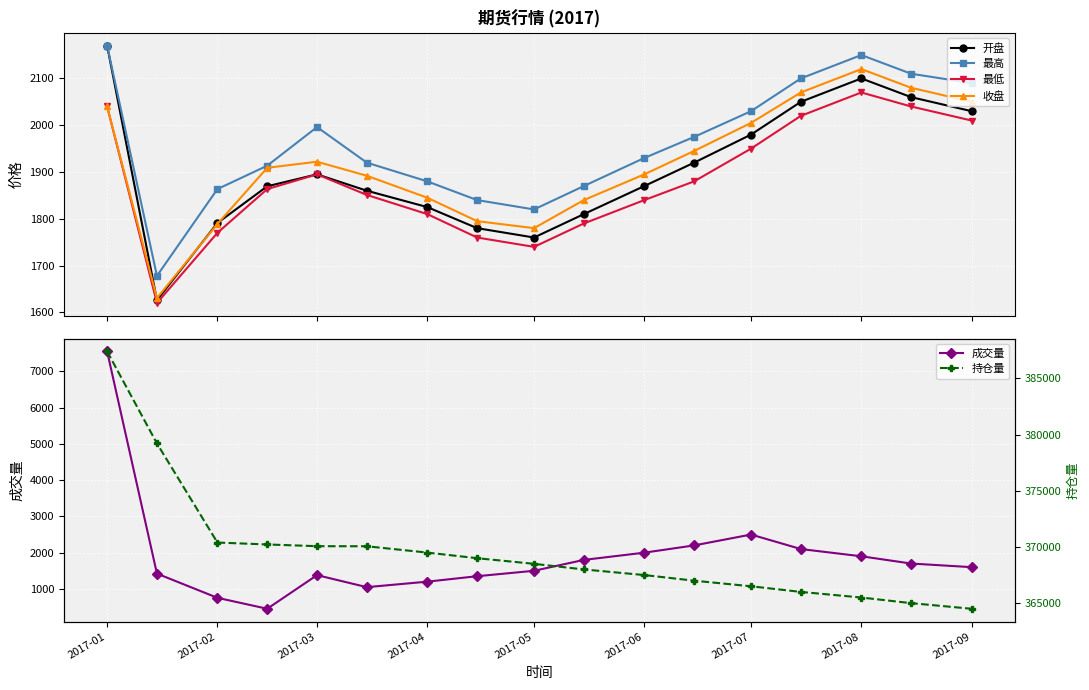

What is the highest value of the 最低 series?

2070.0